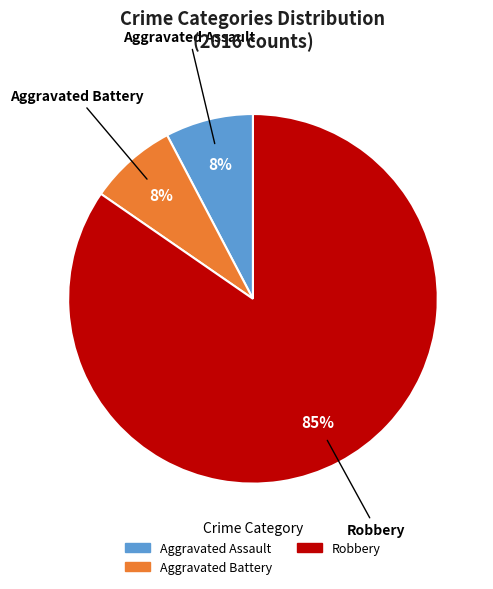

To the nearest percent, what is the average slice percentage?

33%